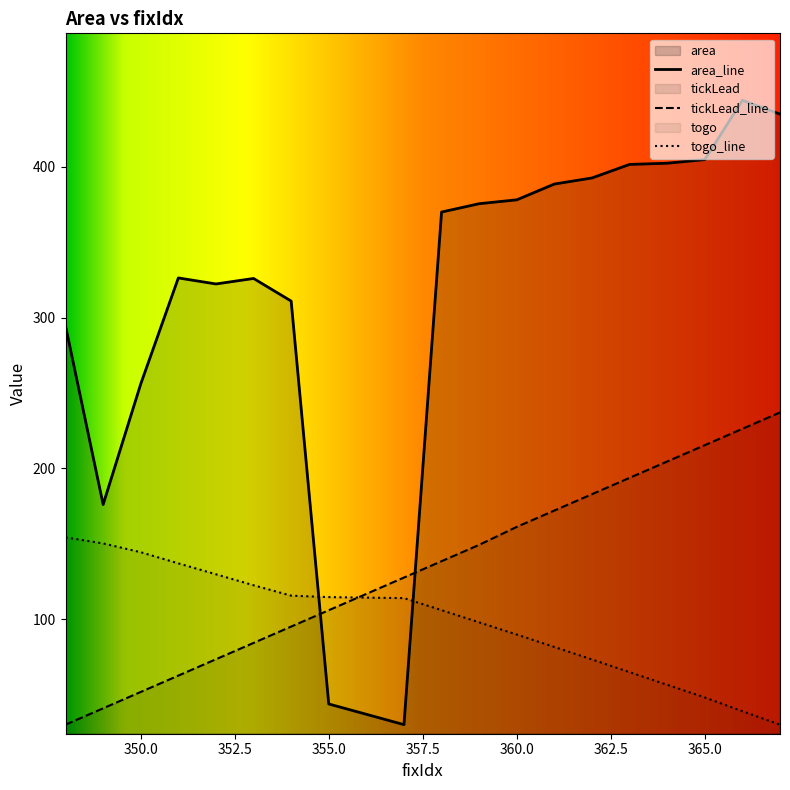

What is the difference between the area values at 365 and 366?

39.3